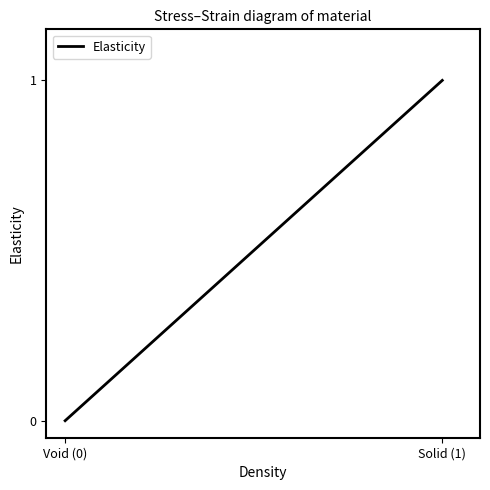

Reading right to left, extract all data points from this chart.

Solid (1)=1	Void (0)=0